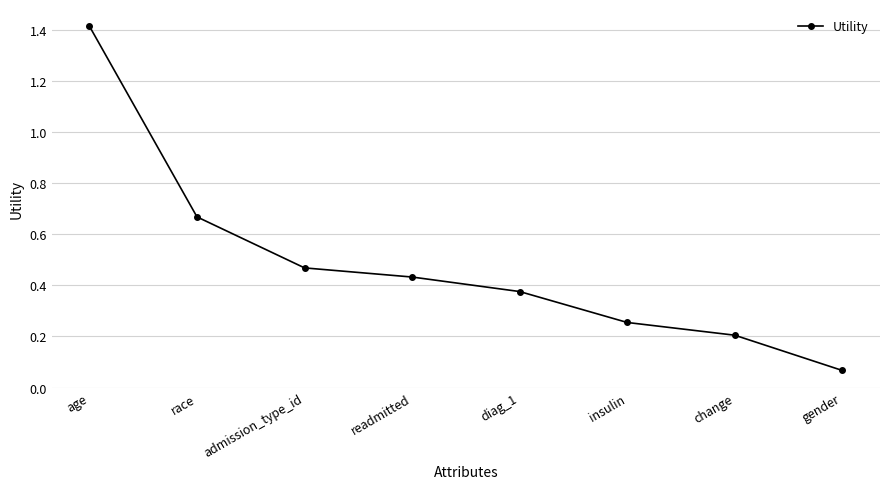

What is the sum of all values?

3.9